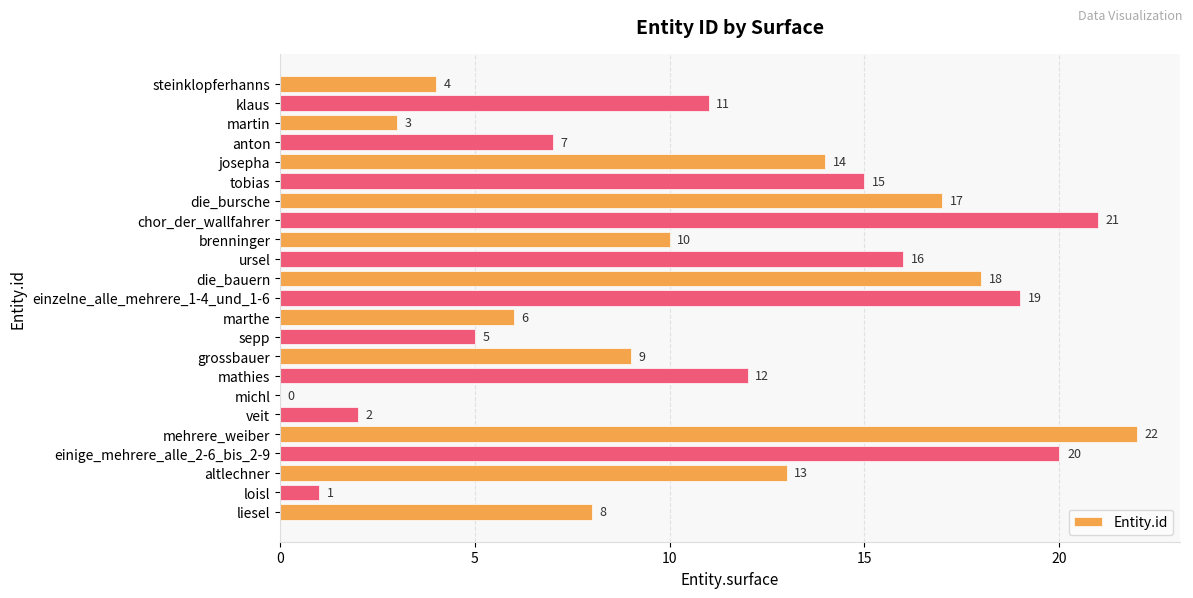

Reading top to bottom, list all the values displayed in this chart.

steinklopferhanns=4	klaus=11	martin=3	anton=7	josepha=14	tobias=15	die_bursche=17	chor_der_wallfahrer=21	brenninger=10	ursel=16	die_bauern=18	einzelne_alle_mehrere_1-4_und_1-6=19	marthe=6	sepp=5	grossbauer=9	mathies=12	michl=0	veit=2	mehrere_weiber=22	einige_mehrere_alle_2-6_bis_2-9=20	altlechner=13	loisl=1	liesel=8